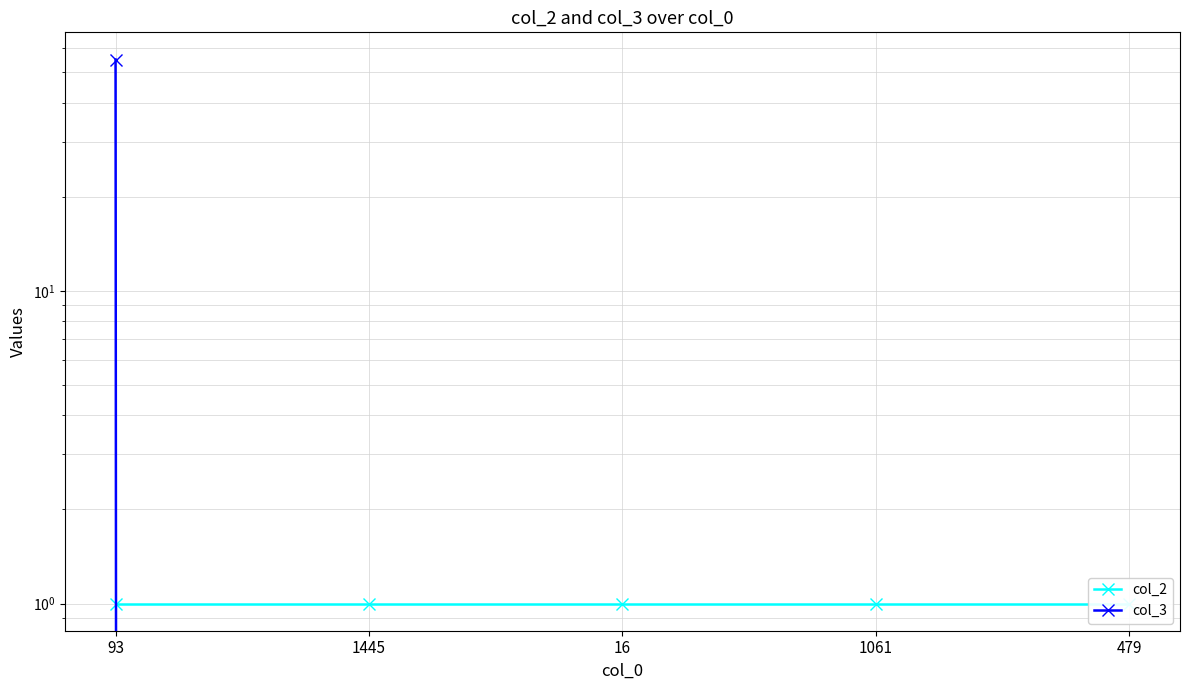

True or false: col_3 has a value of 24 at 93.

False